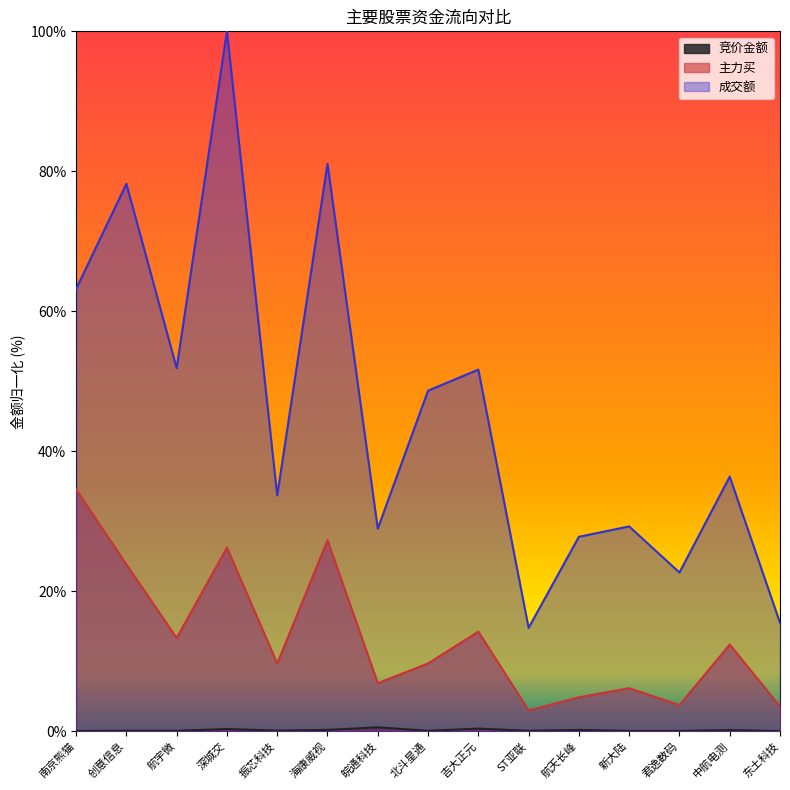

Rank the series by their maximum value, from lowest to highest.

竞价金额, 主力买, 成交额